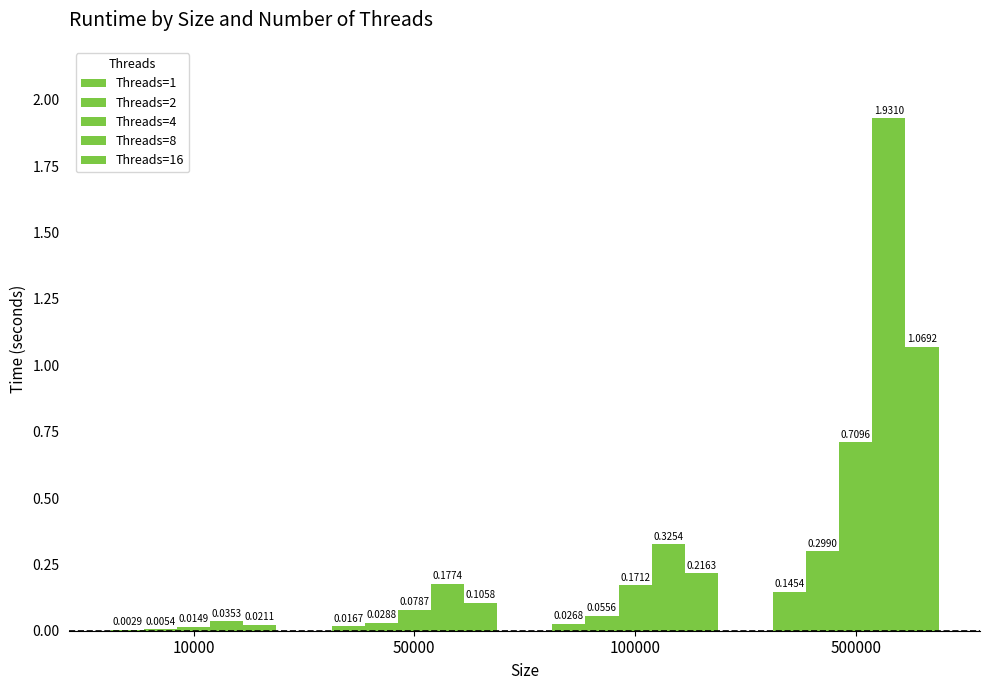

How many groups of bars are there?

4